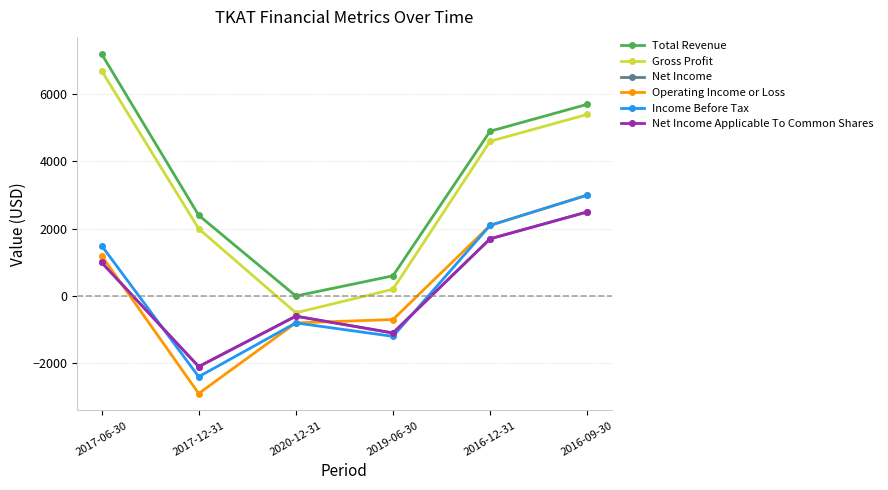

Read the Net Income Applicable To Common Shares value at 2020-12-31.

-600